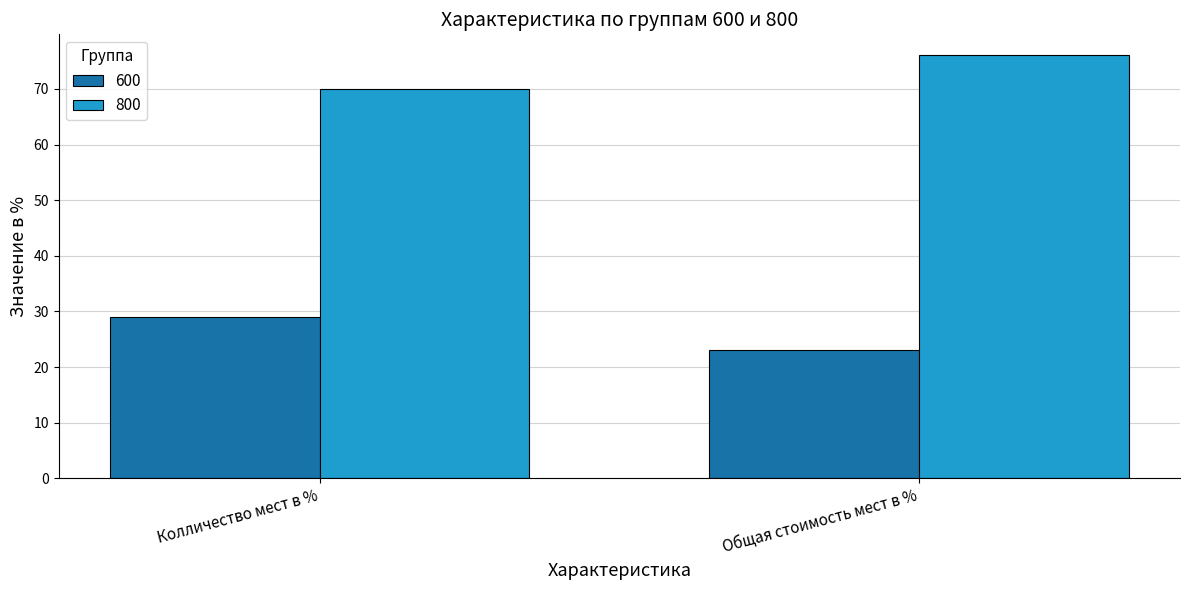

At which label is 800 closest to 73?

Колличество мест в %